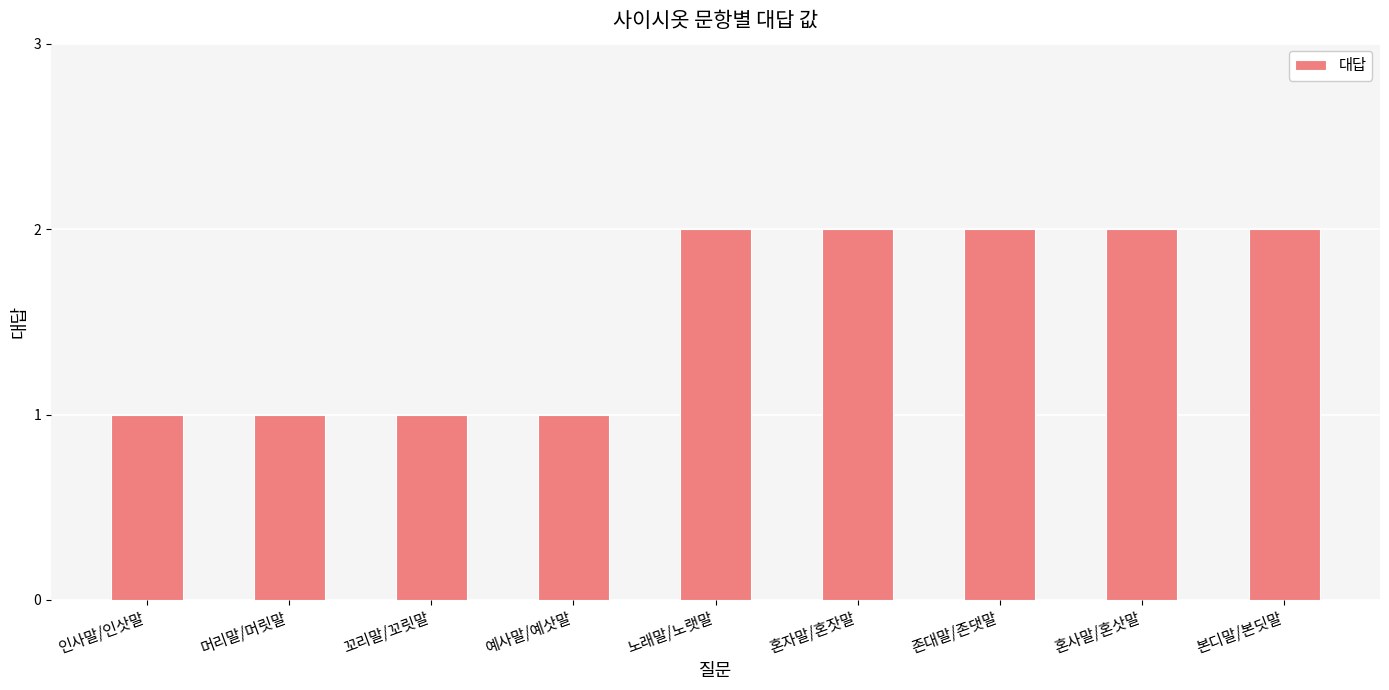

Approximately how many times larger is the value at 본디말/본딧말 compared to 꼬리말/꼬릿말?

2.0